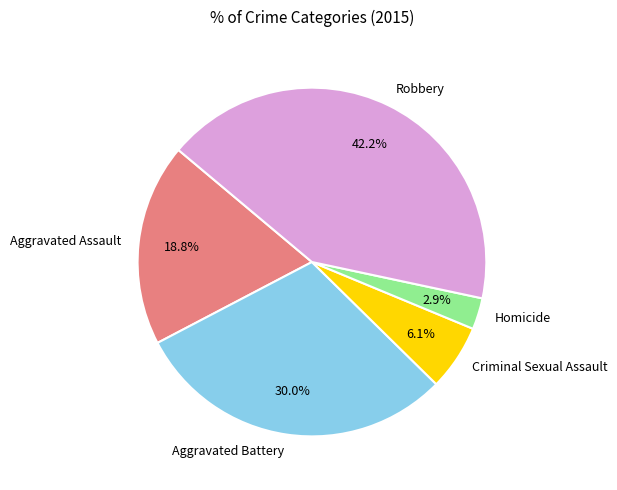

Which has a higher value, Criminal Sexual Assault or Aggravated Assault?

Aggravated Assault